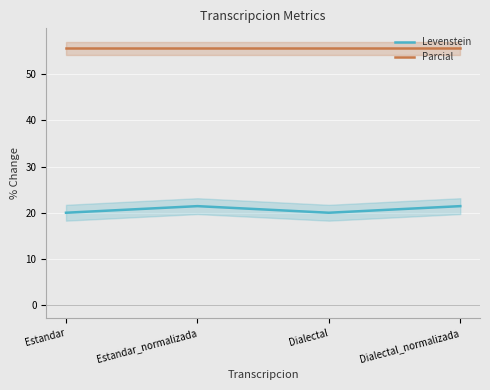

What is the approximate value of Parcial at Dialectal_normalizada?

55.6